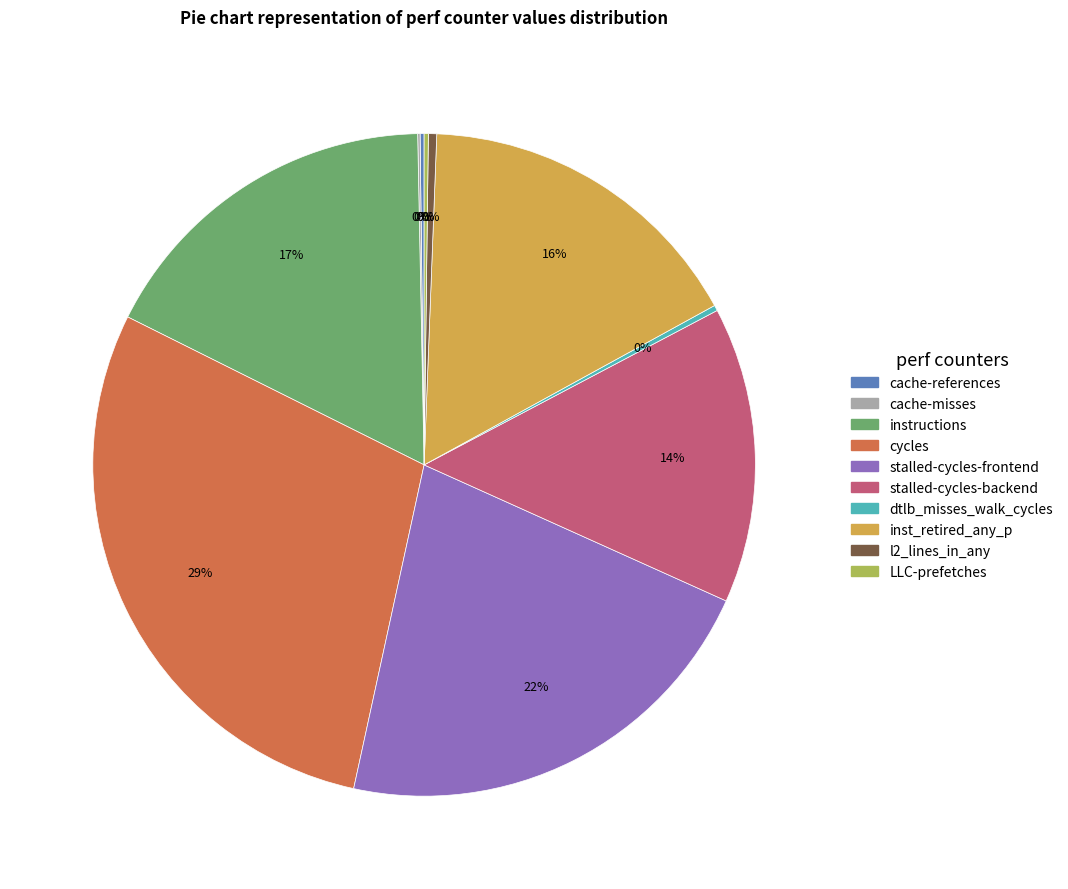

Combined, do cycles and stalled-cycles-backend account for over 50%?

No